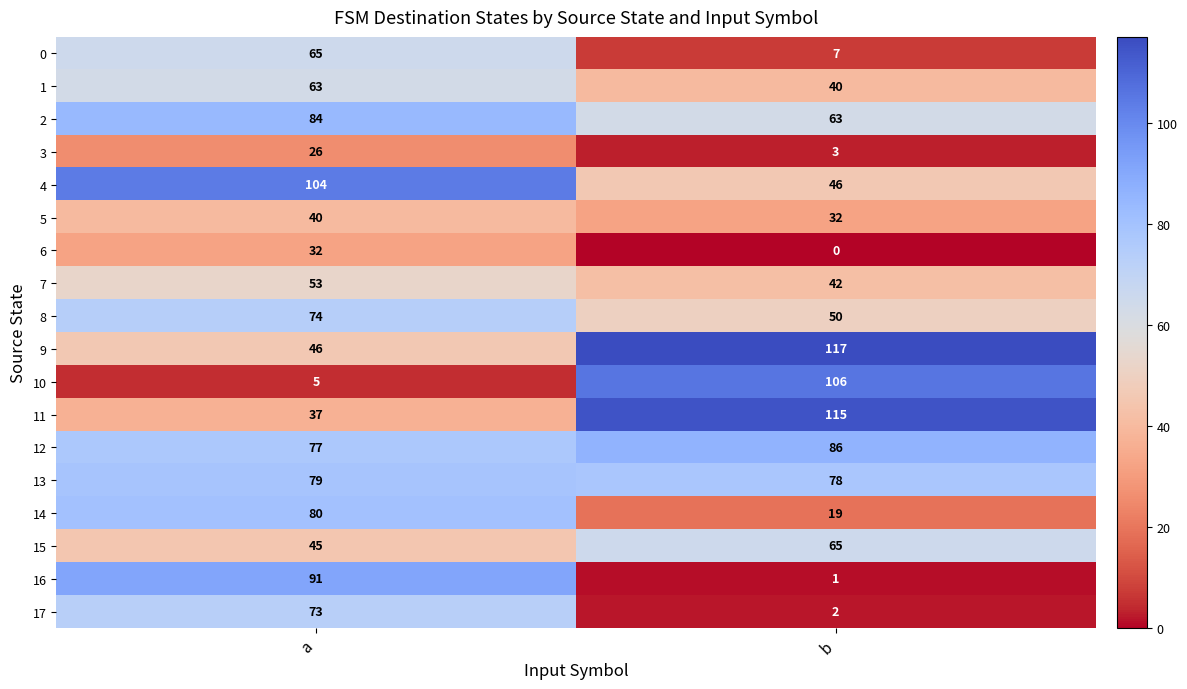

At b, list the series in order from largest to smallest.

9, 11, 10, 12, 13, 15, 2, 8, 4, 7, 1, 5, 14, 0, 3, 17, 16, 6